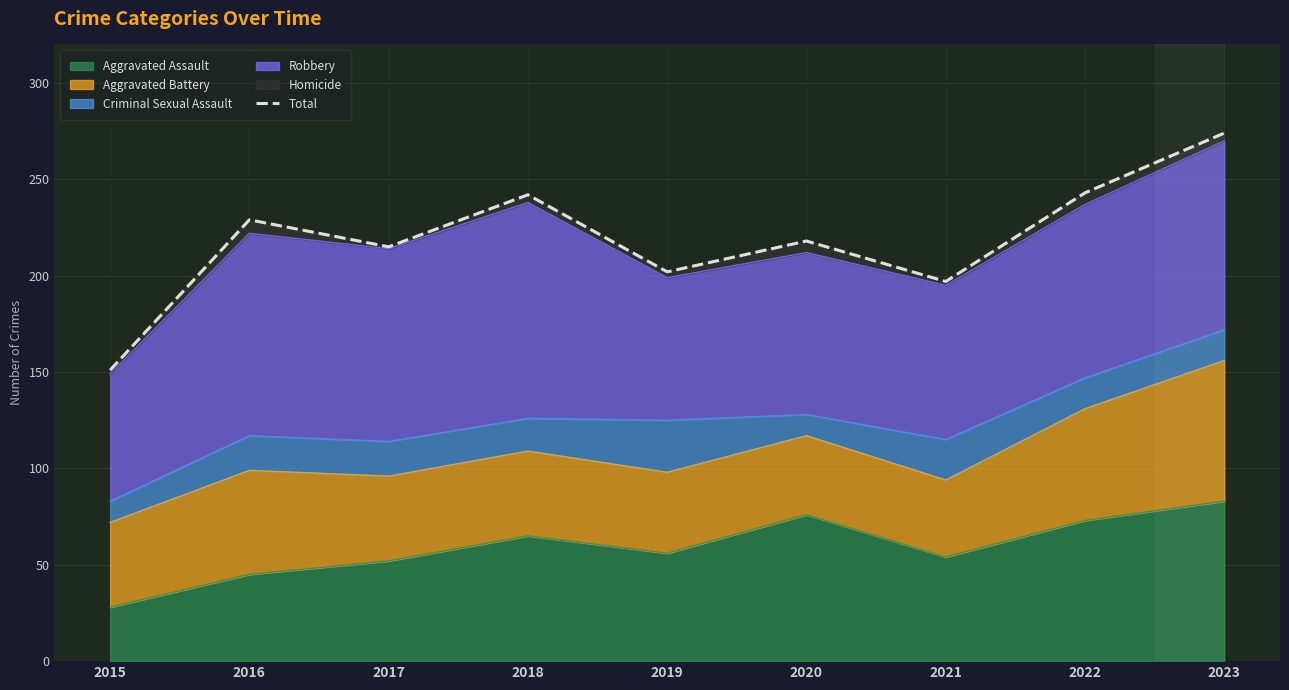

Which label corresponds to the smallest value in the chart?

2015